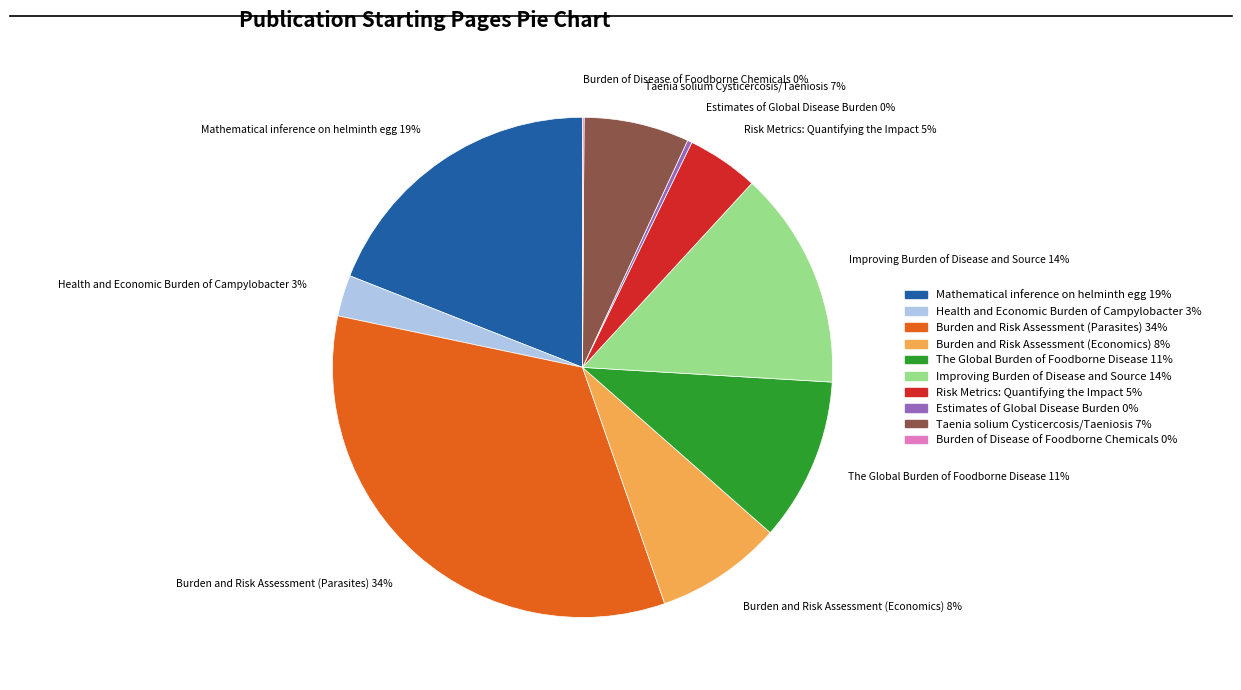

To the nearest percent, what is the difference between the Taenia solium Cysticercosis/Taeniosis and Burden and Risk Assessment (Economics) slice percentages?

1%